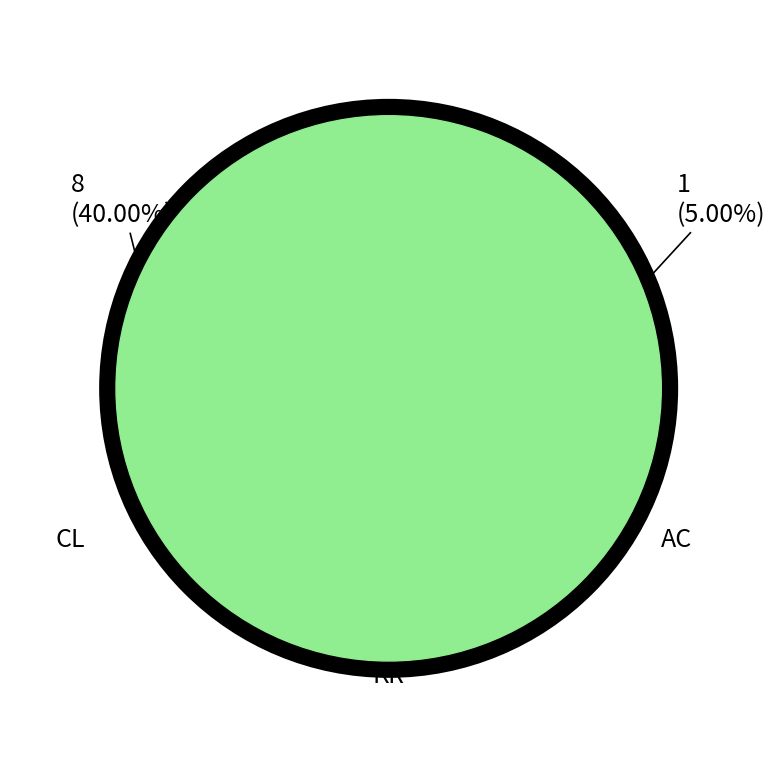

Is there a majority slice in this chart?

Yes